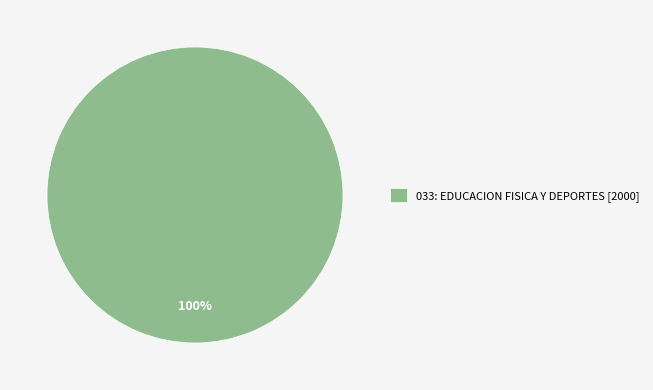

Does any single category account for the majority?

Yes